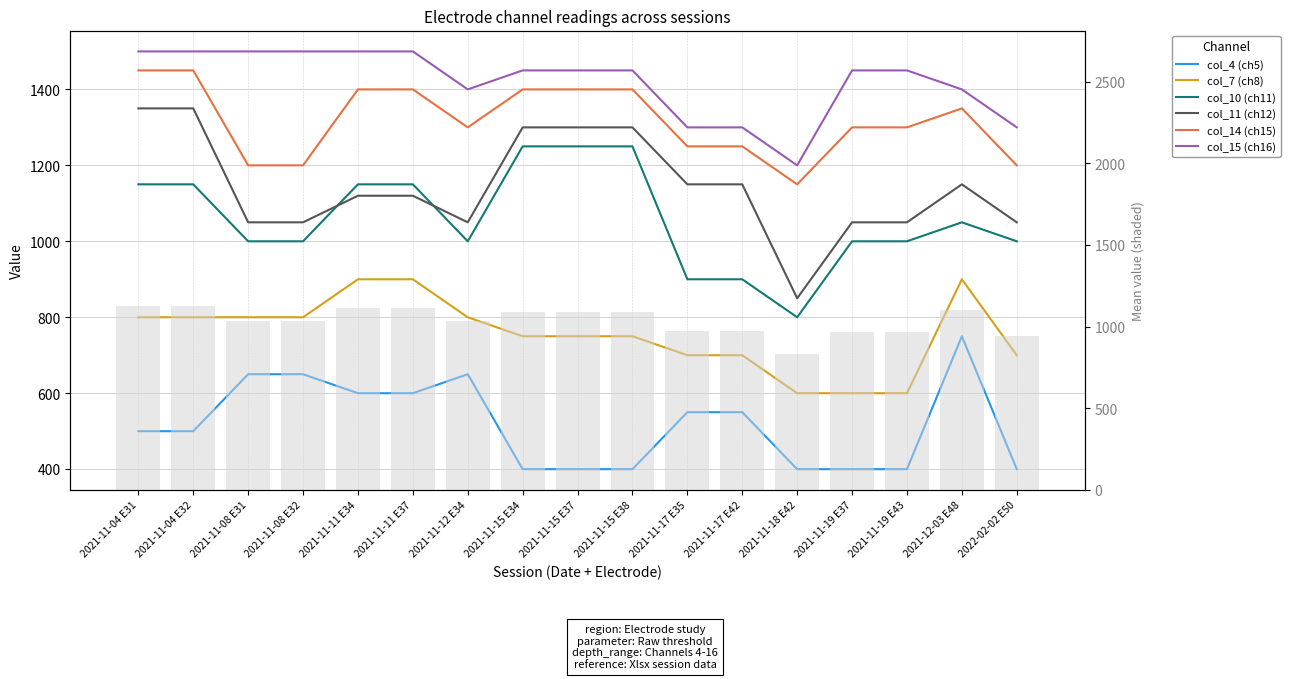

How many col_14 (ch15) values are between 1250 and 1400?

11